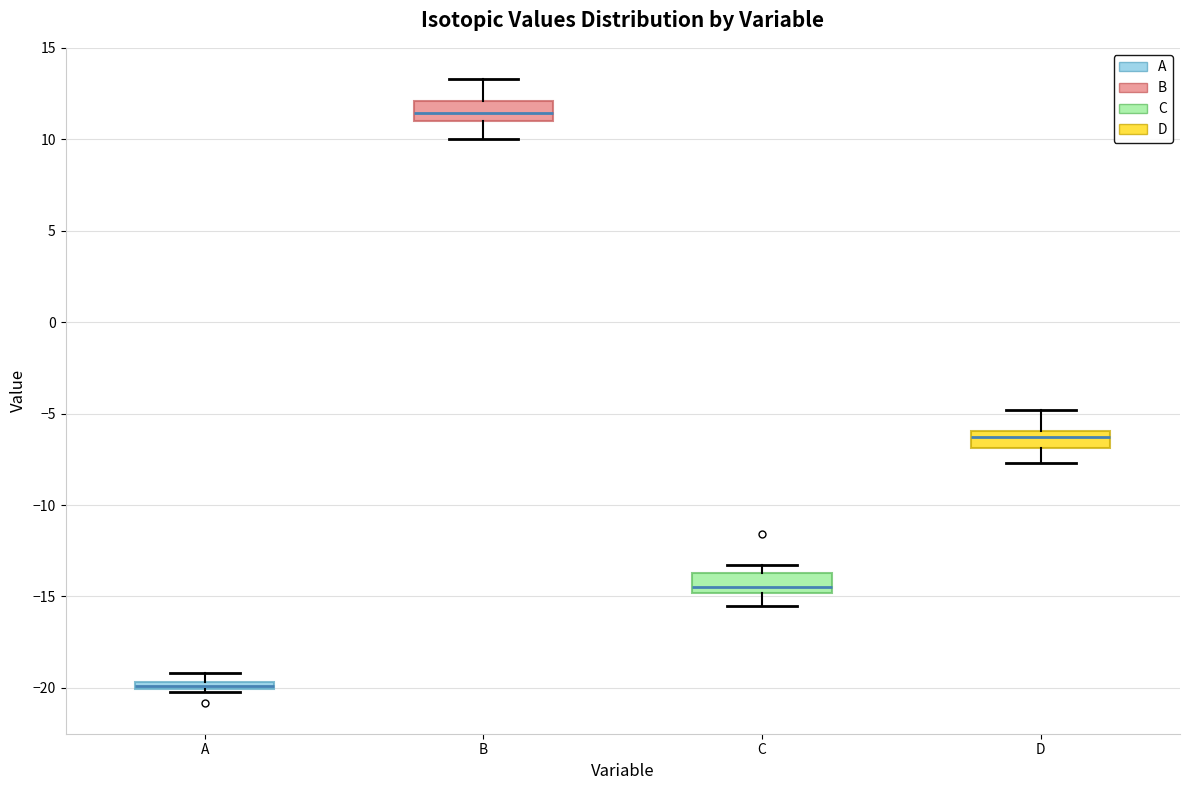

Which box's median line is the highest?

B